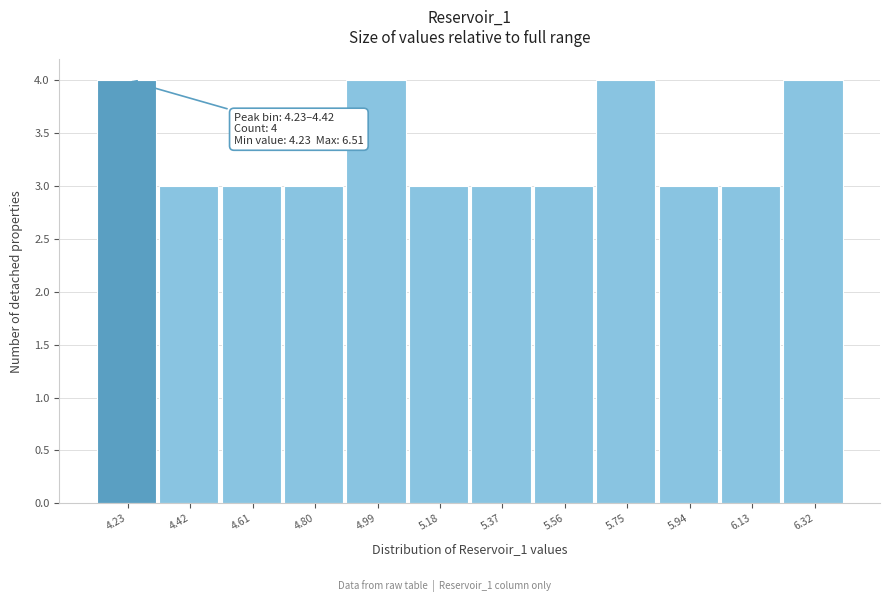

Reading left to right, extract all data points from this chart.

4.23=4	4.42=3	4.61=3	4.80=3	4.99=4	5.18=3	5.37=3	5.56=3	5.75=4	5.94=3	6.13=3	6.32=4